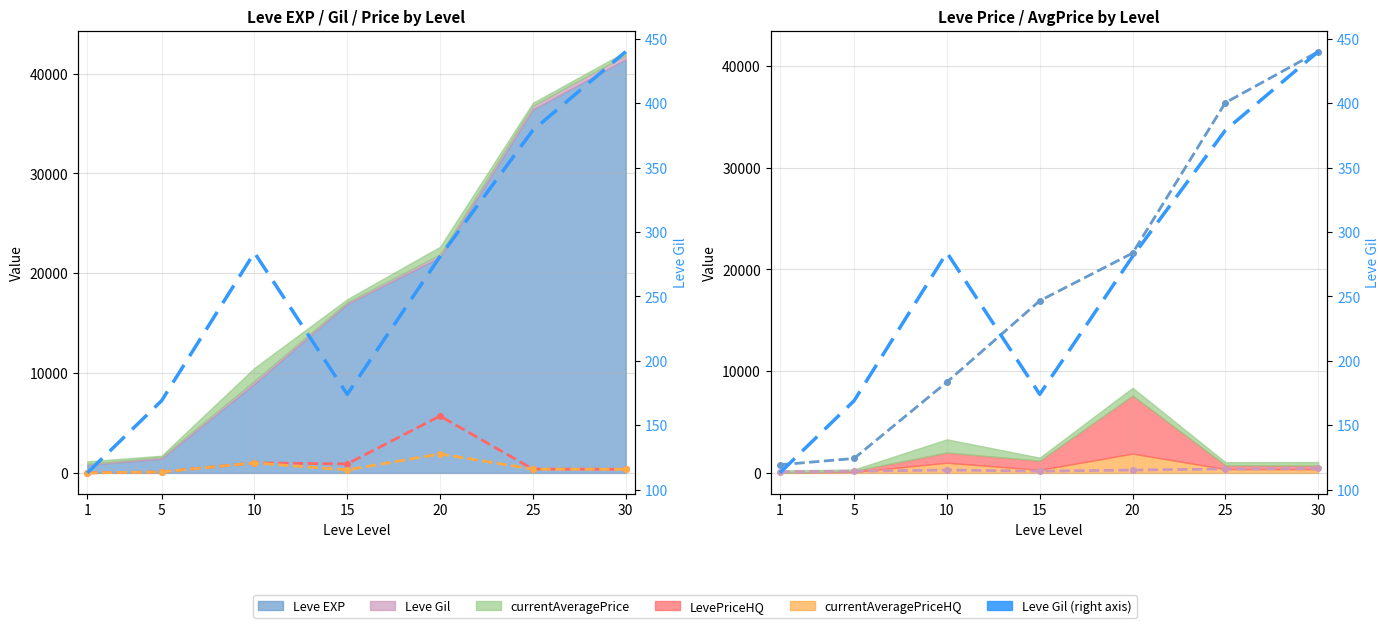

List the labels in order of Leve Gil (right) value, largest first.

30, 25, 10, 20, 15, 5, 1